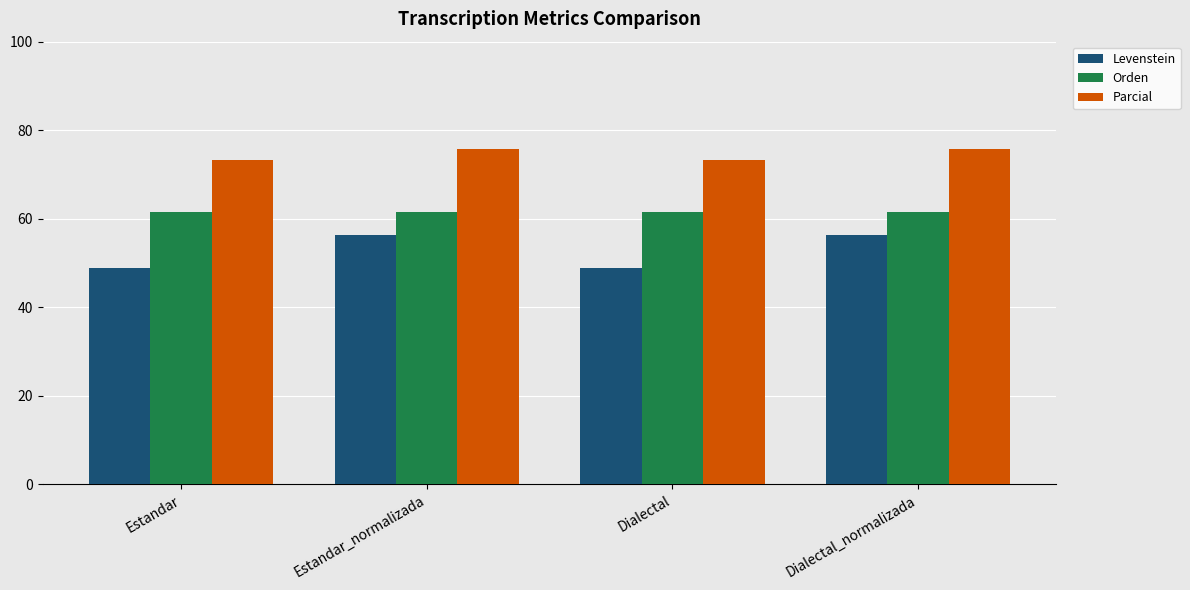

The Orden series shows 61.5 at Estandar_normalizada. True or false?

True